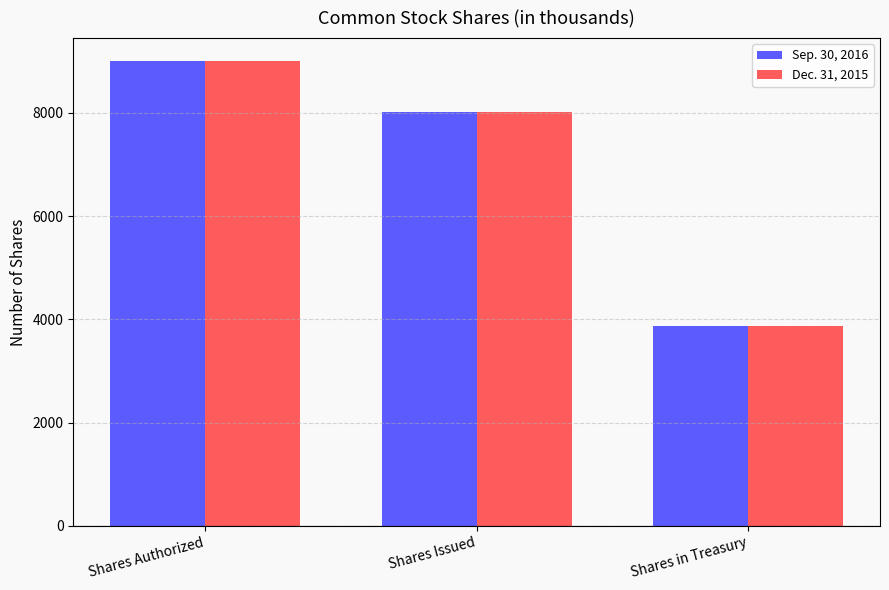

At how many categories does at least one series exceed 4394?

2